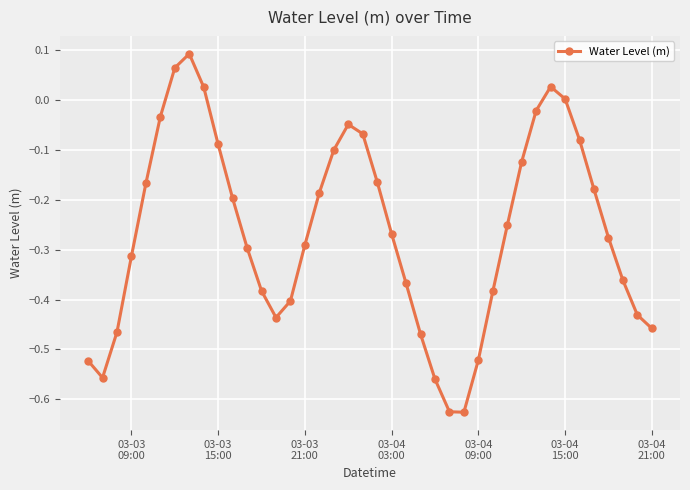

How many points are lower than both their immediate neighbors (excluding endpoints)?

3